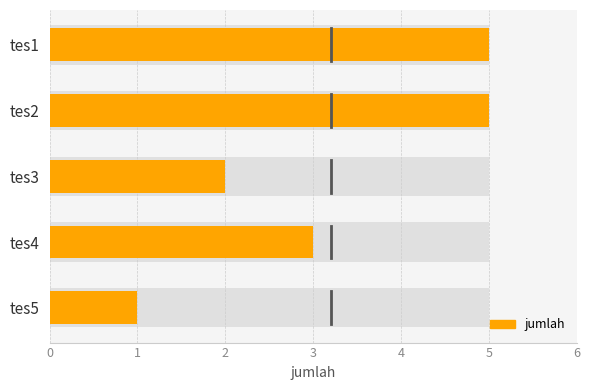

Is it true that the value at tes2 is 8?

False